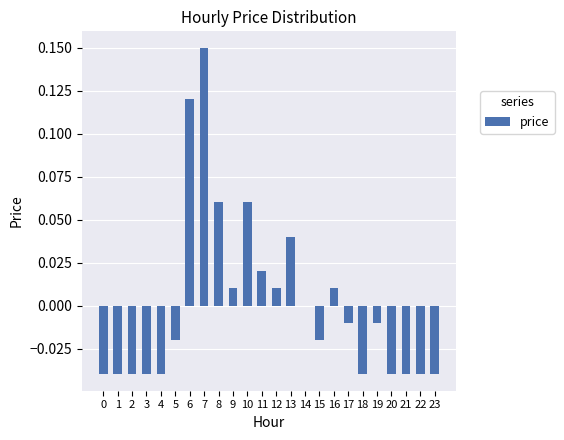

How many series are shown in this chart?

1